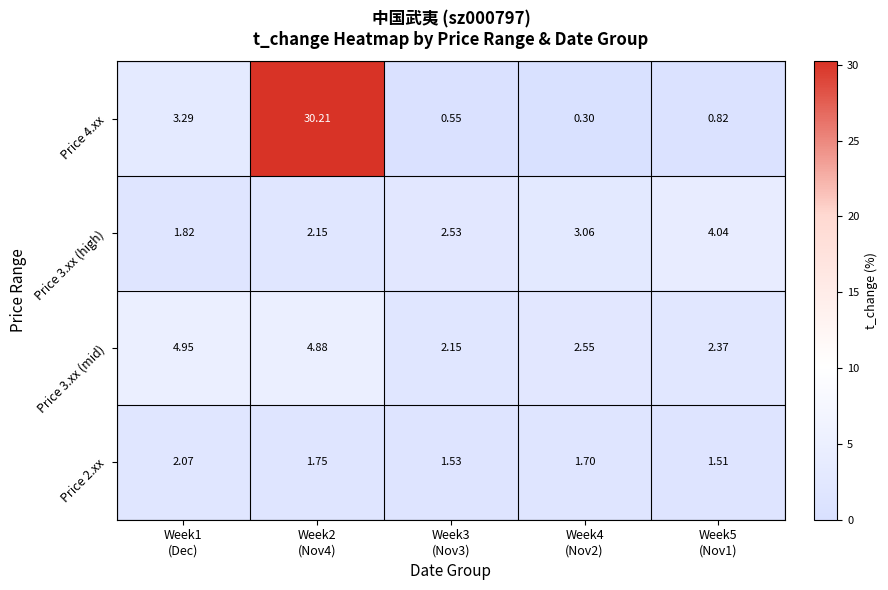

How many data points does each series have?

5